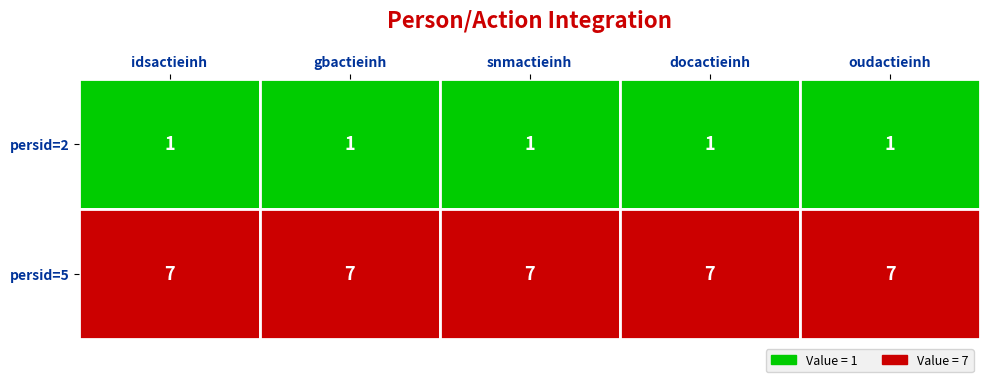

Reading left to right, extract all data points from this chart.

persid=2: 0=1	1=1	2=1	3=1	4=1
persid=5: 0=7	1=7	2=7	3=7	4=7